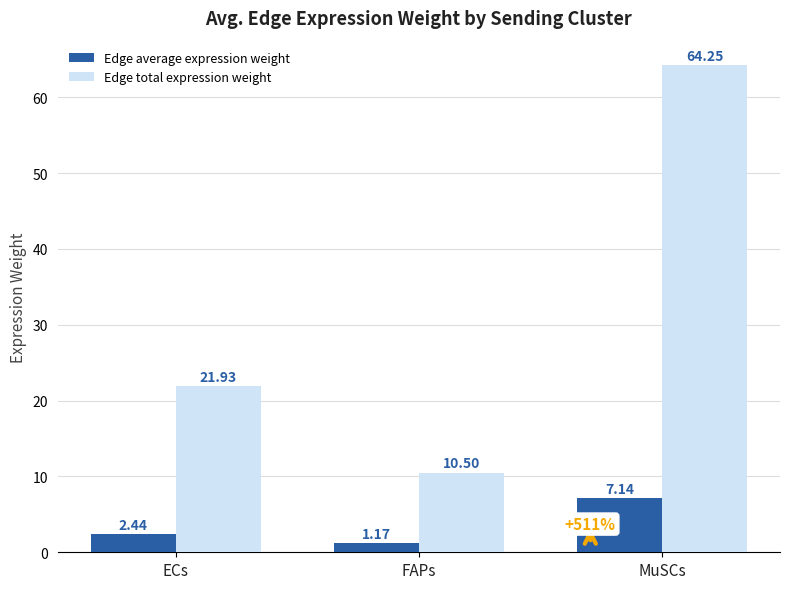

Which series changed the most between ECs and FAPs?

Edge total expression weight